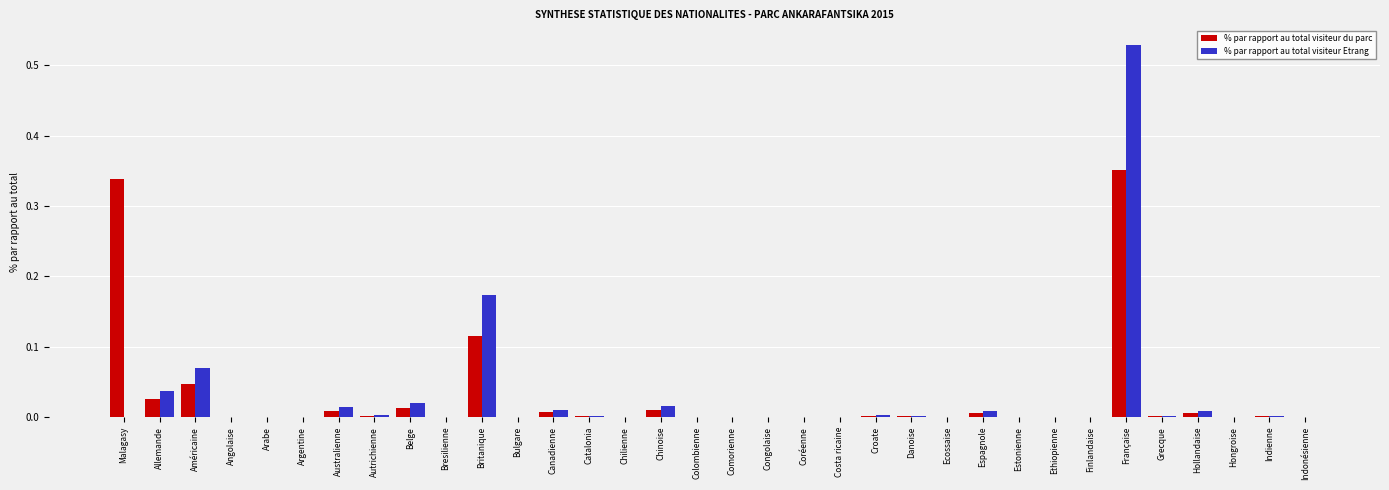

Are the bars horizontal?

No